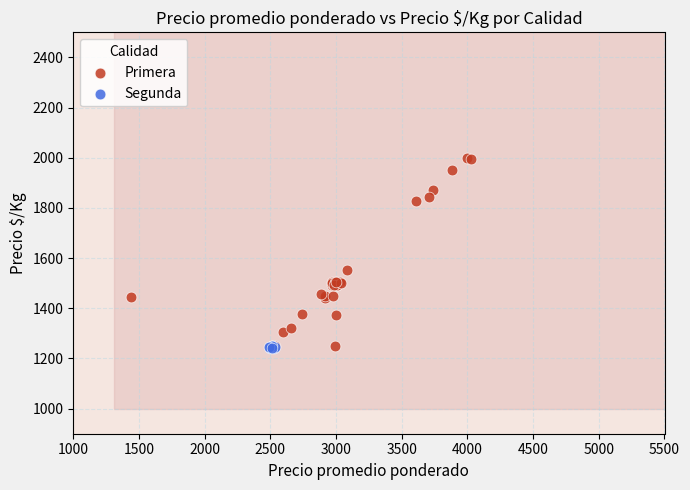

Which series contains the highest Y value?

Primera